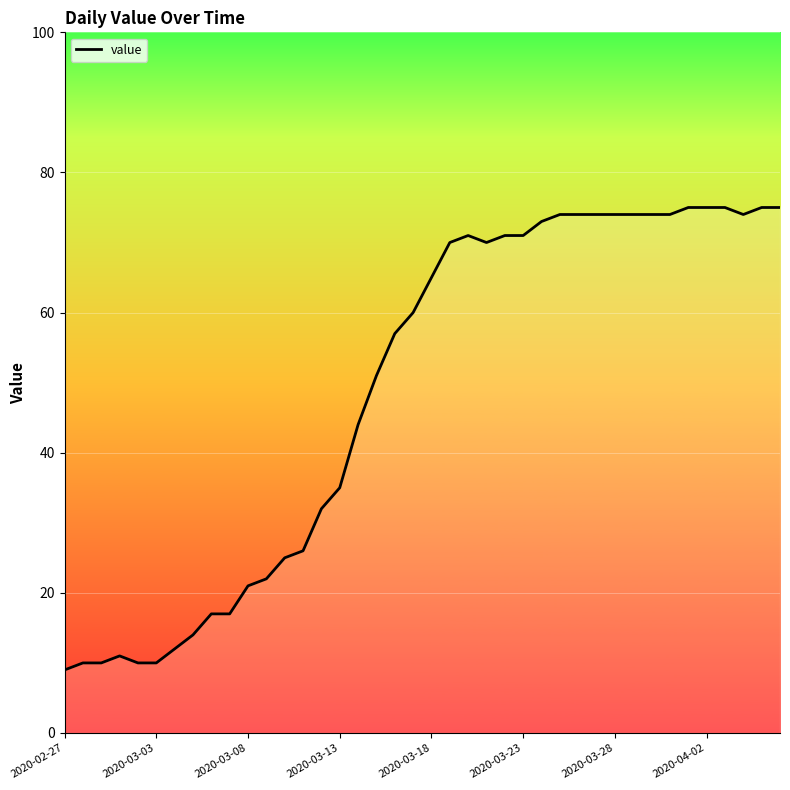

What is the greatest value displayed?

75